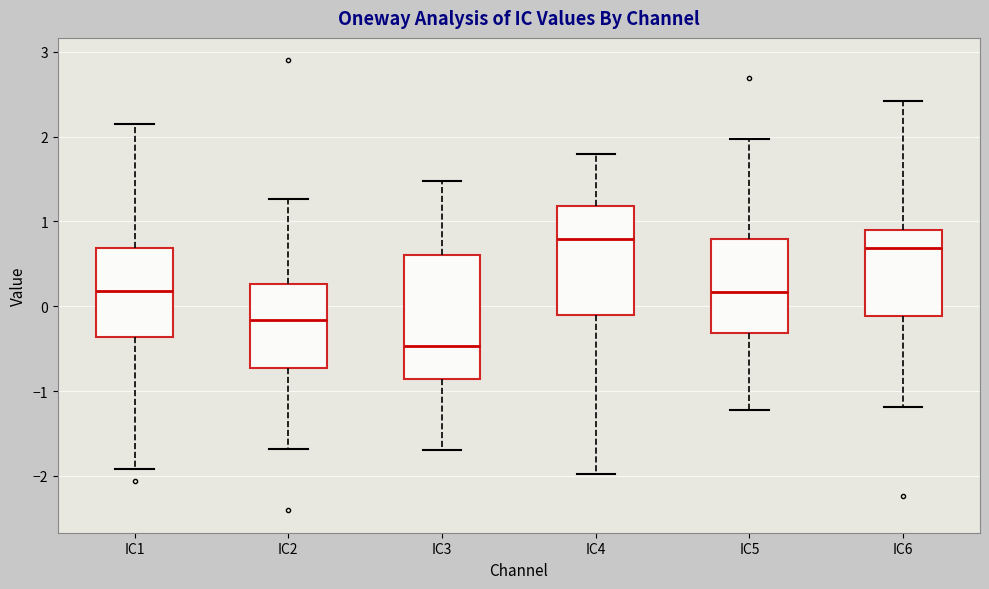

Reading left to right, transcribe this box plot: for each box, give where its median line is, the range the box spans, and where its two whiskers end, as read against the y-axis. The values are not printed on the chart, so give them approximately, as read against the axis.

IC1: median 0.2, box -0.4 to 0.7, whiskers -1.9 to 2.2
IC2: median -0.2, box -0.7 to 0.3, whiskers -1.7 to 1.3
IC3: median -0.5, box -0.9 to 0.6, whiskers -1.7 to 1.5
IC4: median 0.8, box -0.1 to 1.2, whiskers -2.0 to 1.8
IC5: median 0.2, box -0.3 to 0.8, whiskers -1.2 to 2.0
IC6: median 0.7, box -0.1 to 0.9, whiskers -1.2 to 2.4